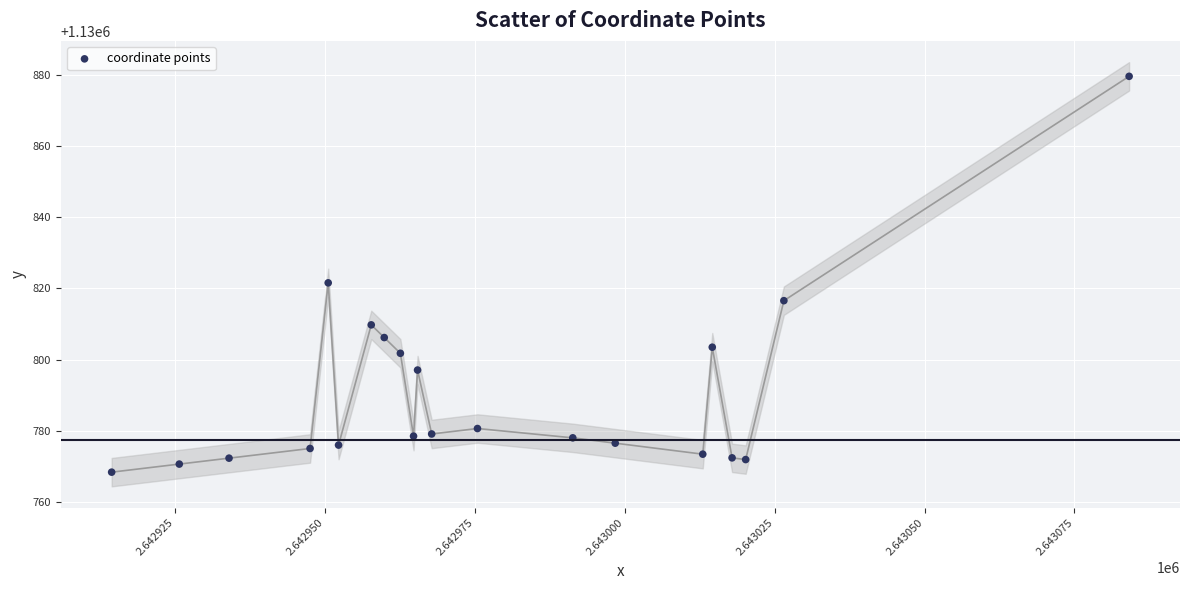

What Y value in the scatter plot is closest to 1130823?

1130821.6